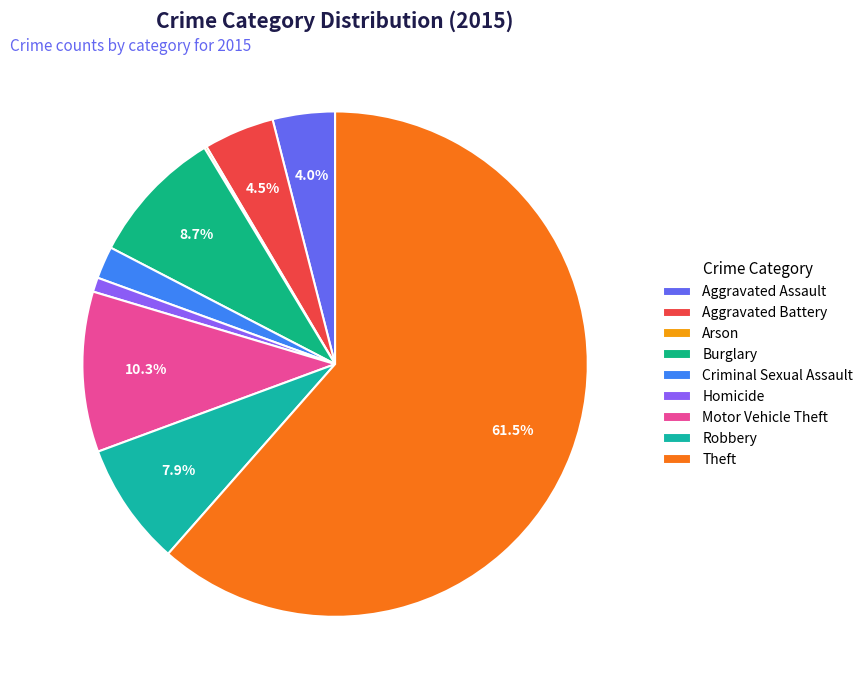

Which has a higher value, Arson or Robbery?

Robbery